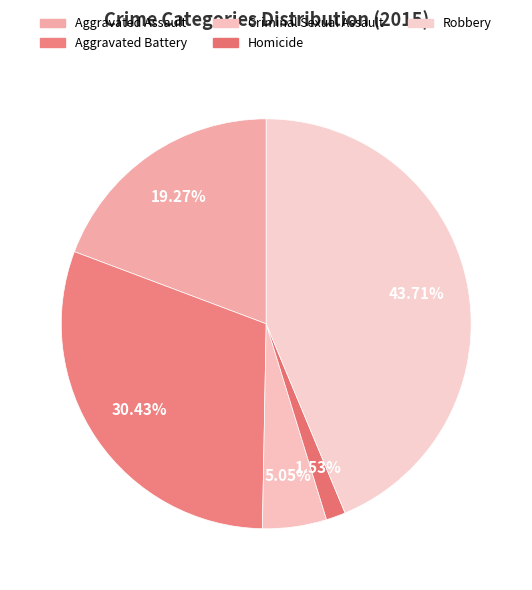

Does Criminal Sexual Assault account for over 50% of the chart?

No